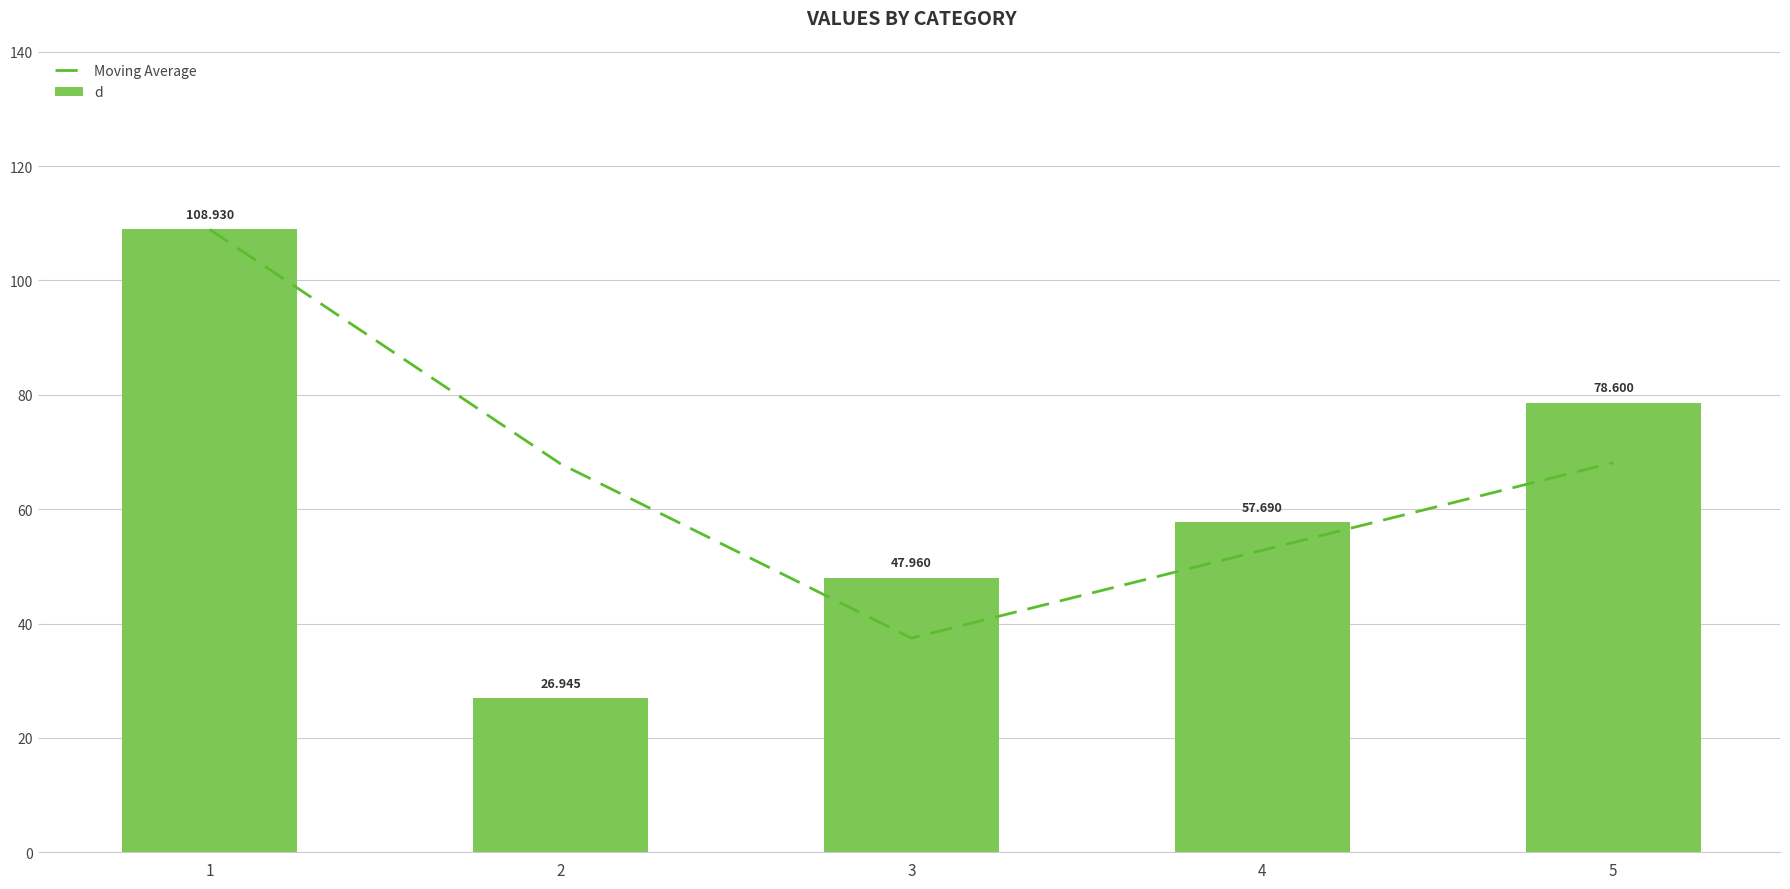

Reading left to right, list all the values displayed in this chart.

Moving Average: 1=108.9	2=67.9	3=37.5	4=52.8	5=68.1
d: 1=108.9	2=26.9	3=48.0	4=57.7	5=78.6